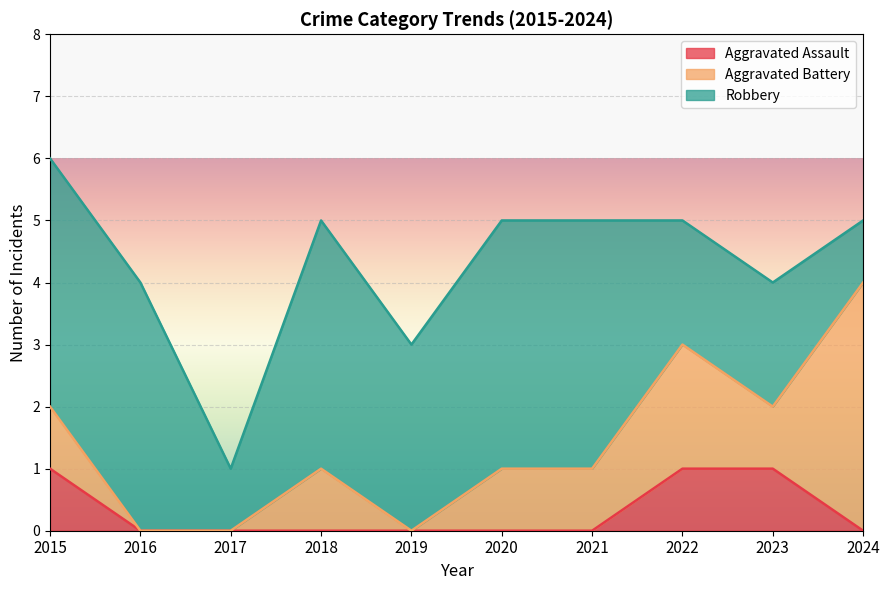

What value does the Robbery series have at 2024?

1